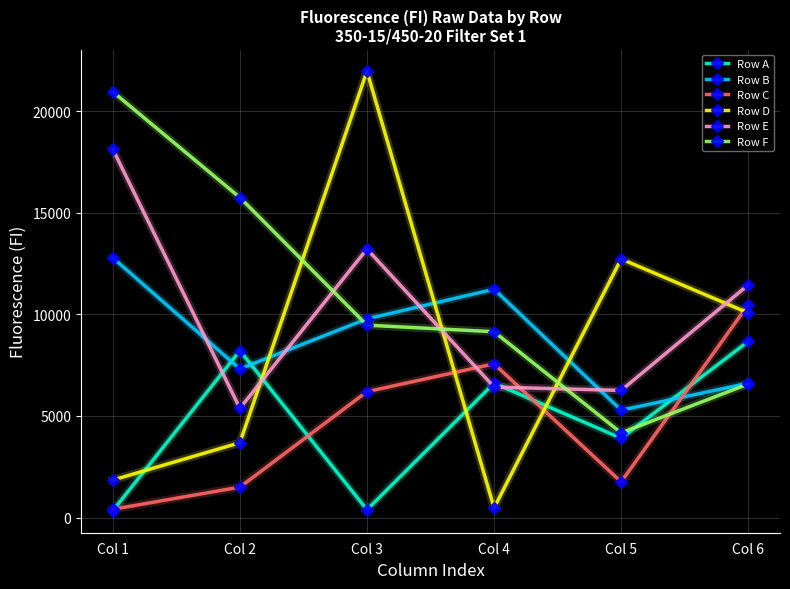

At which label is Row B closest to 9033?

Col 3